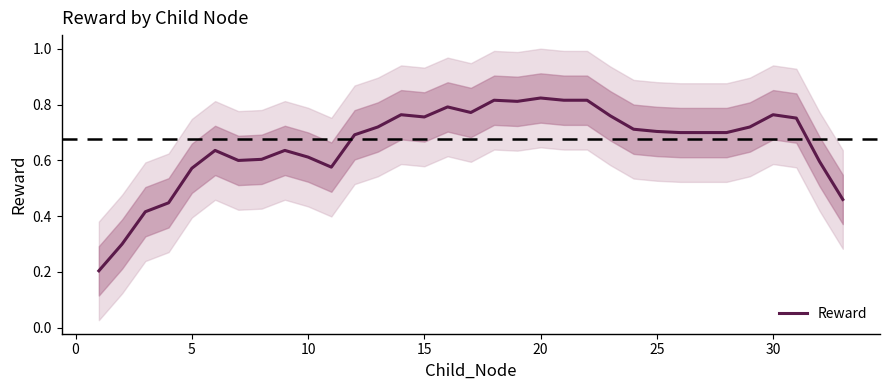

The value of Reward at 15 is 1.0. True or false?

False